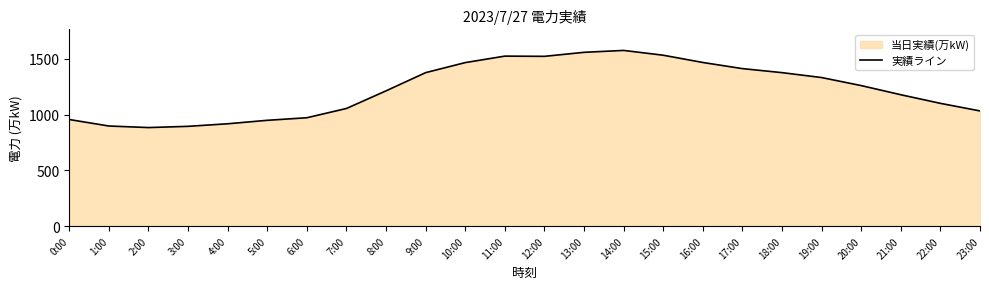

The chart shows a value of 1023 at 11:00. True or false?

False